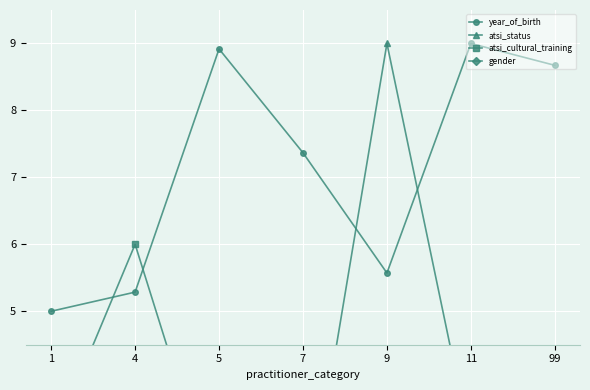

True or false: year_of_birth has a value of 8.7 at 99.

True